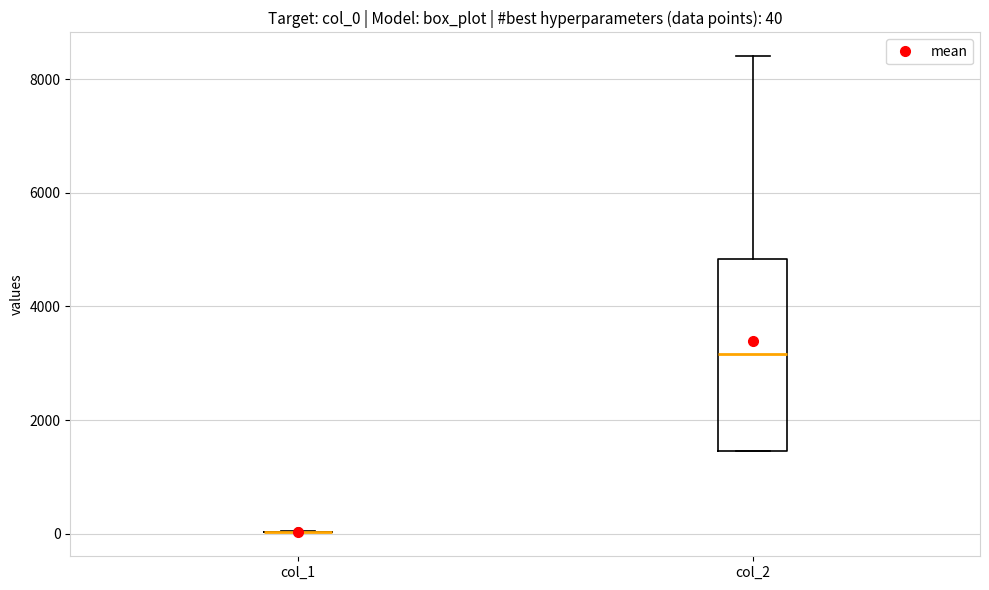

Comparing the boxes themselves (not the whiskers), which one is the tallest?

col_2